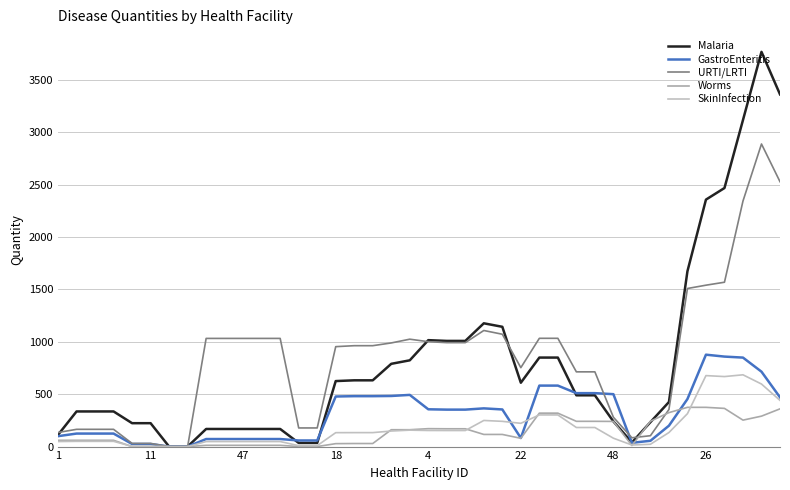

In Worms, how many points are lower than both neighbors (excluding endpoints)?

3